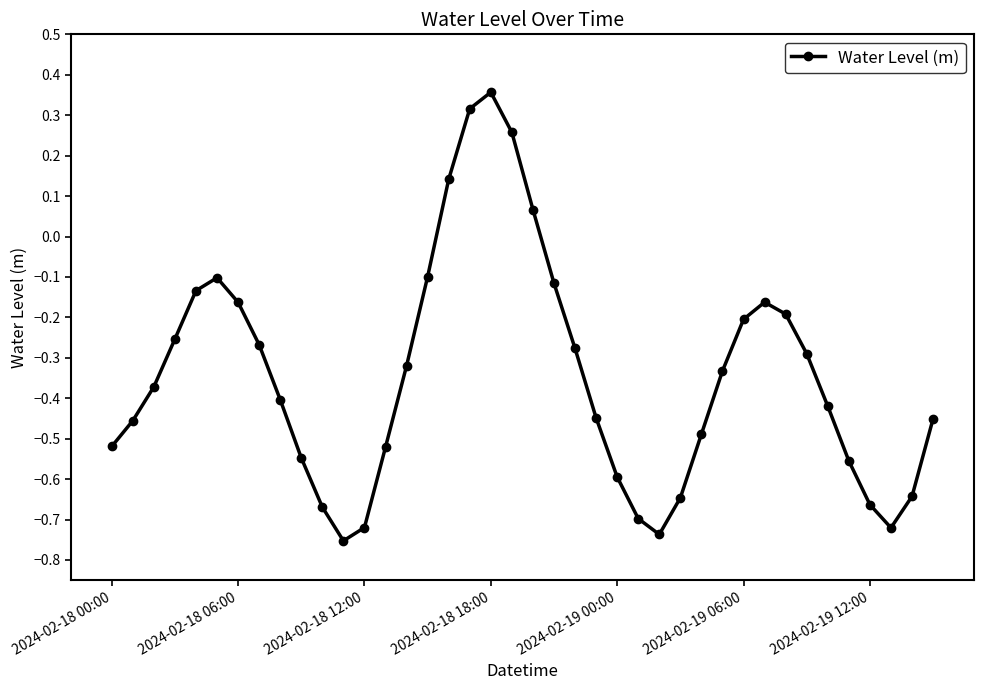

How many values are below zero?

35